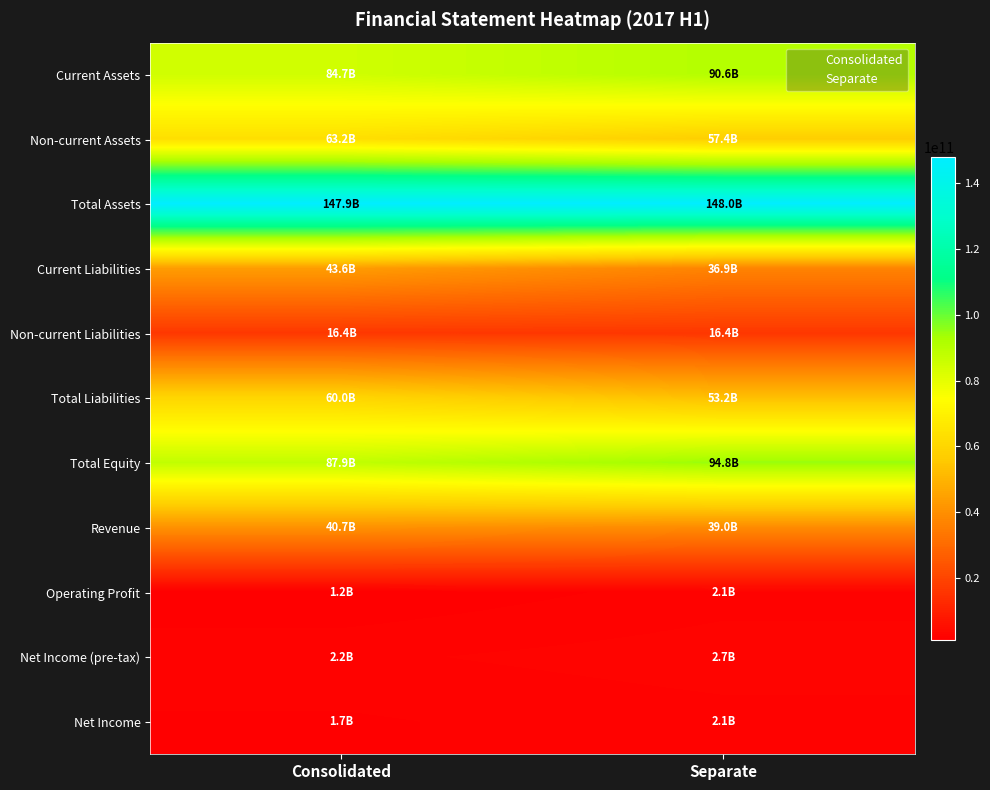

What is the total value across all series at Consolidated?

549513158846